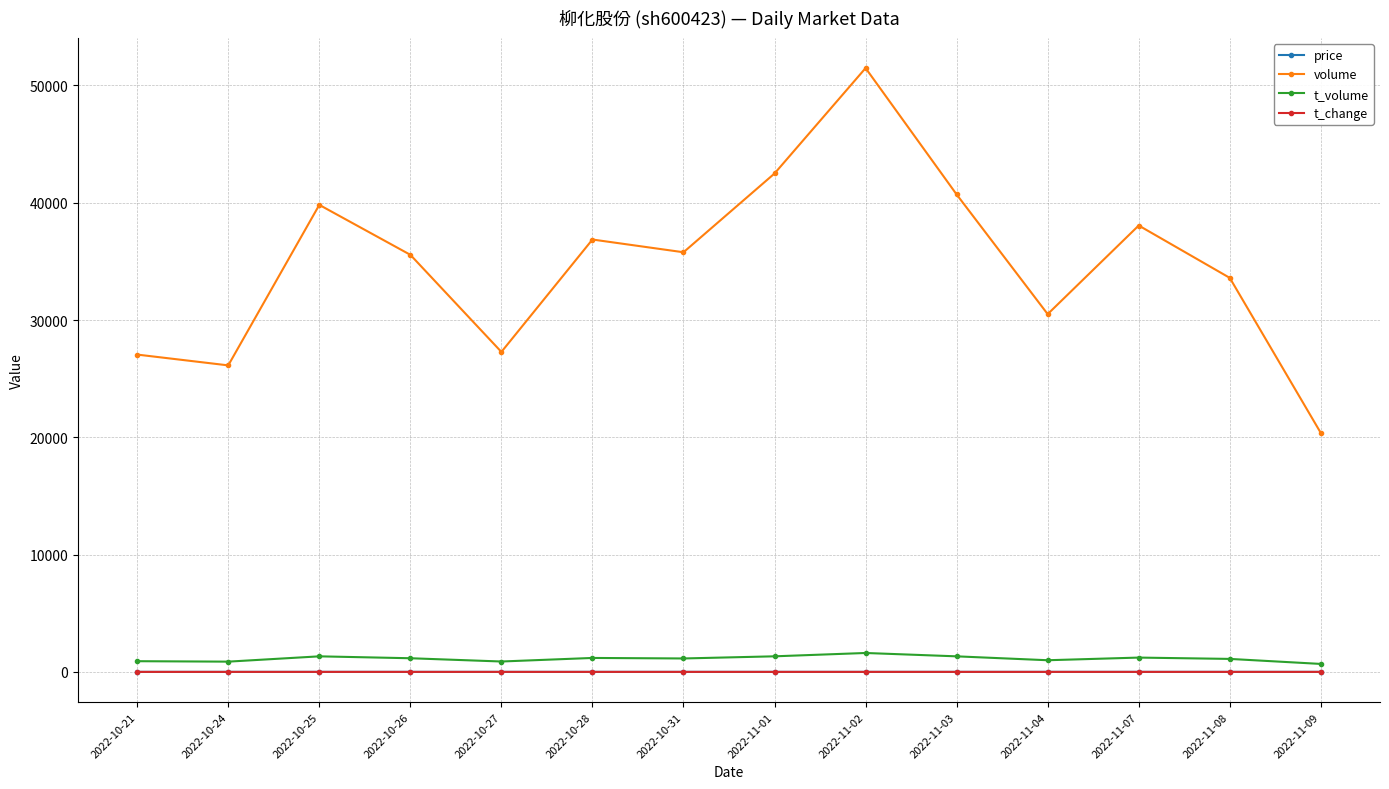

What is the label of the 10th point from the left?

2022-11-03